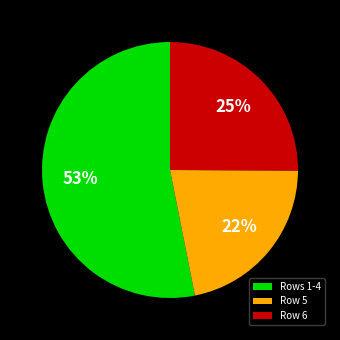

What is the largest slice in the pie chart?

Rows 1-4